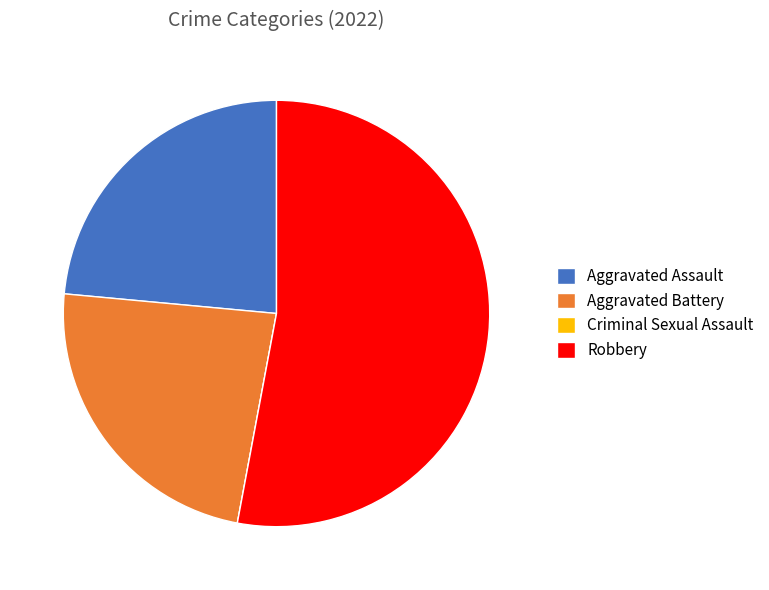

Do Aggravated Assault and Aggravated Battery together represent more than half of the pie?

No